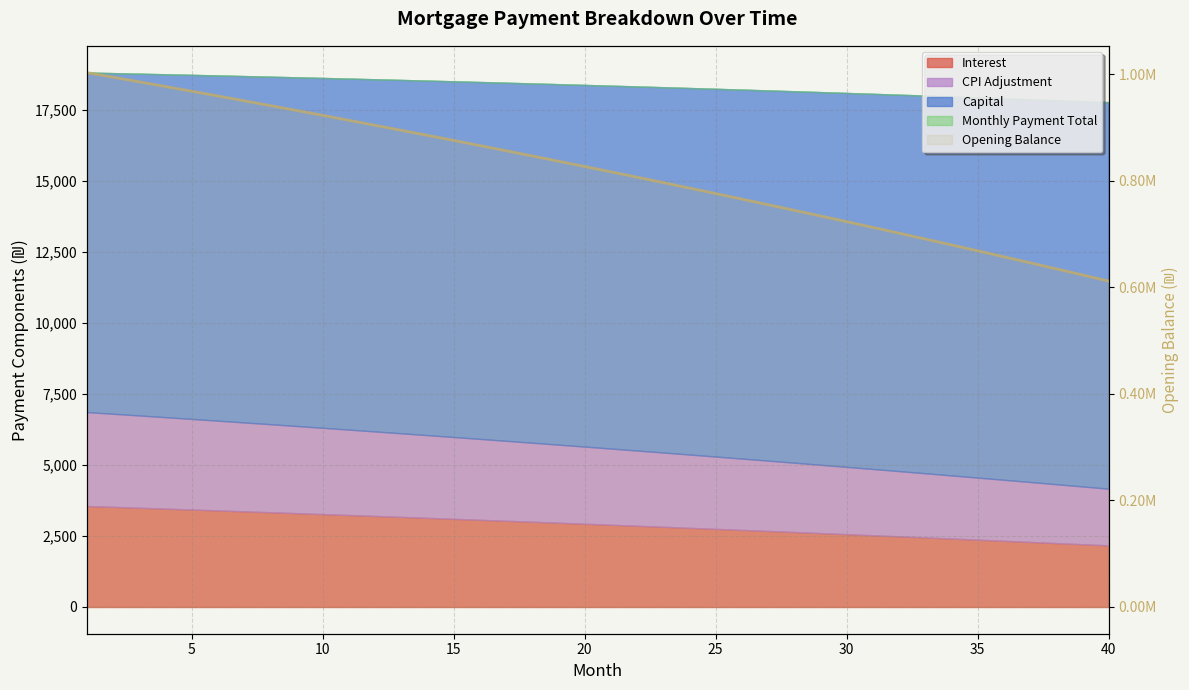

What is the difference between the second highest and minimum values?

382705.6